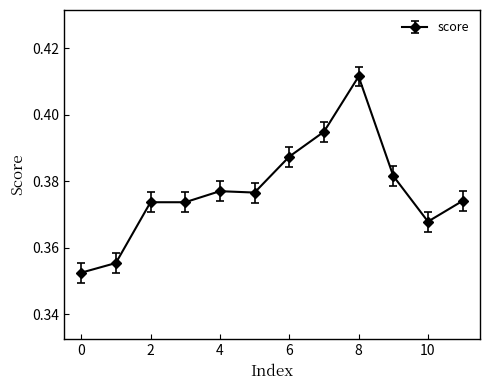

What is the sum of all values?

4.5